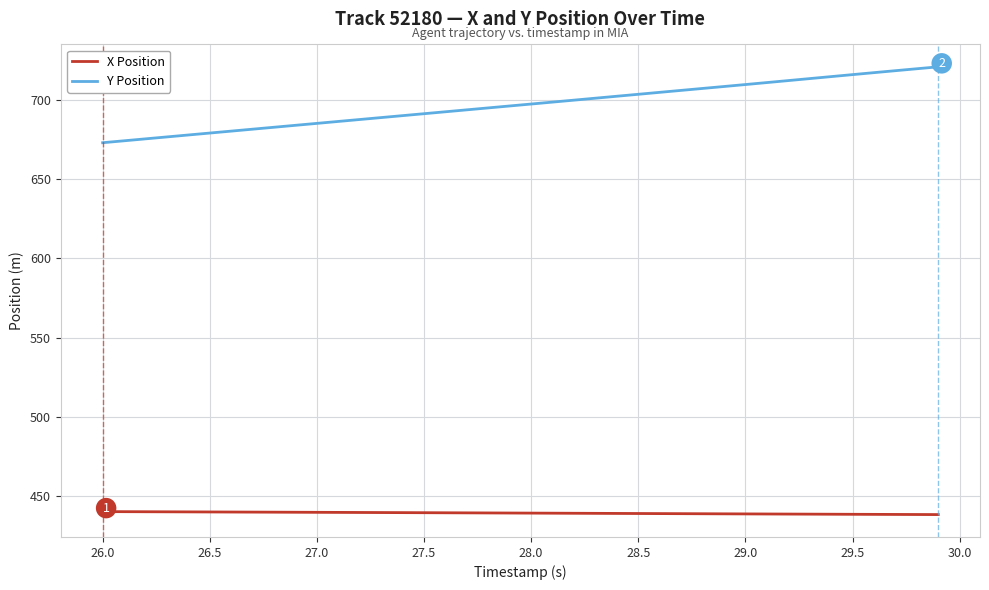

True or false: X Position and Y Position cross at least once.

False